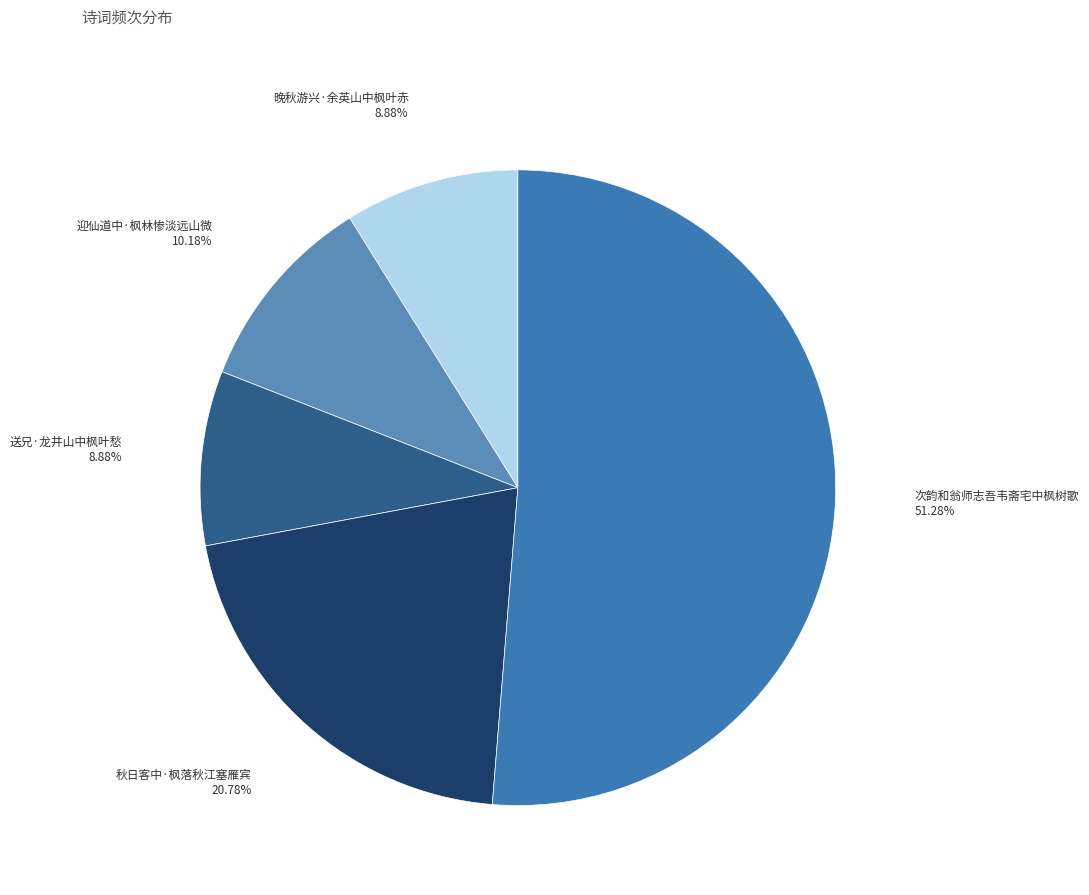

How many segments does this pie chart have?

5